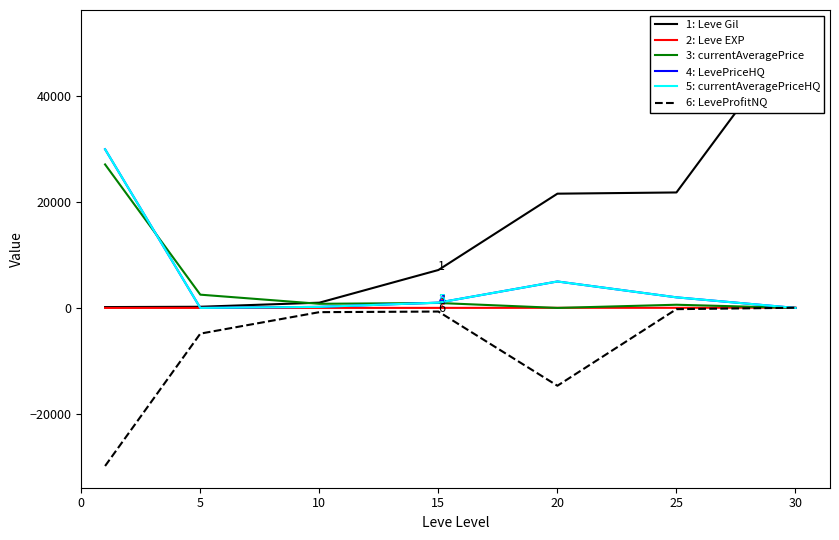

How many values in the 2: Leve EXP series are below 9?

3